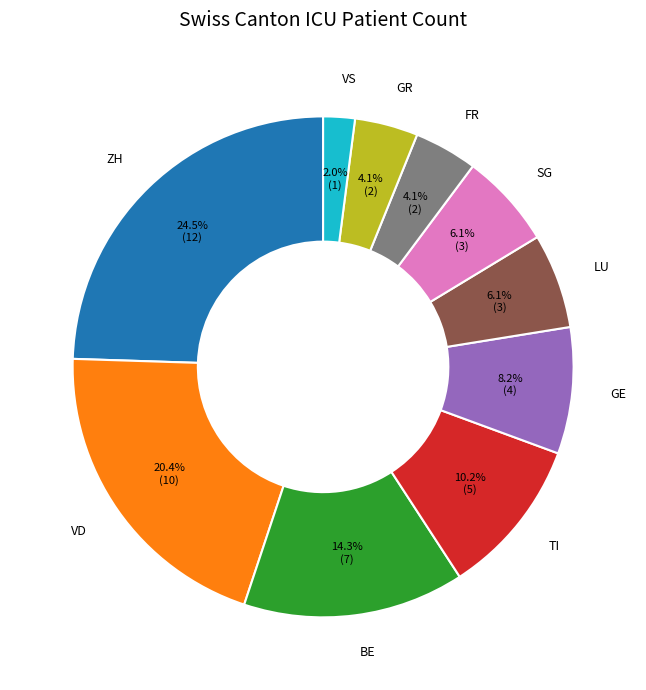

How many slices are in this pie chart?

10